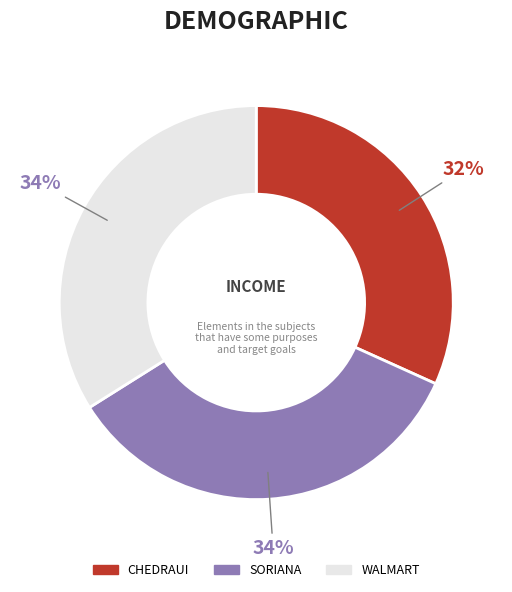

Which category has the smallest portion of the pie?

CHEDRAUI